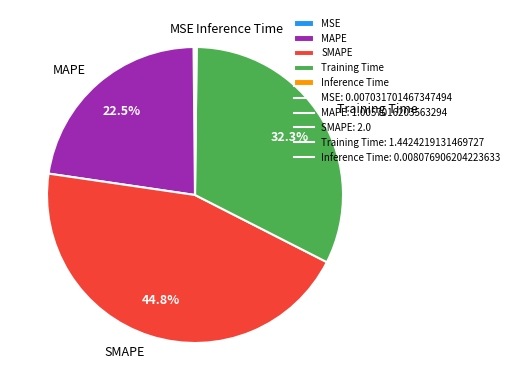

How much of the chart is everything except MAPE?

77.5%